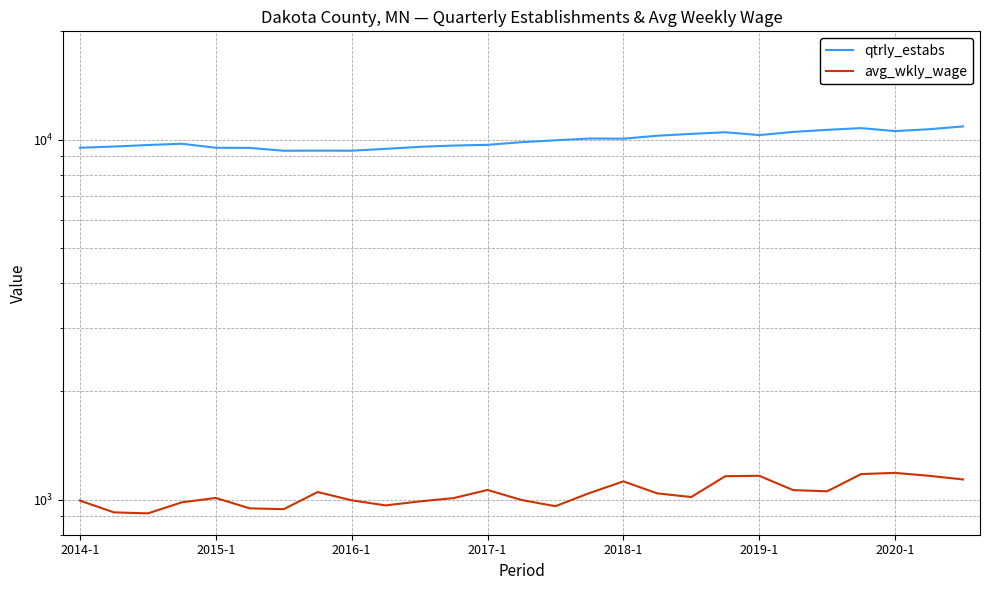

What is the difference between the highest and lowest values at 2018-1?

8942